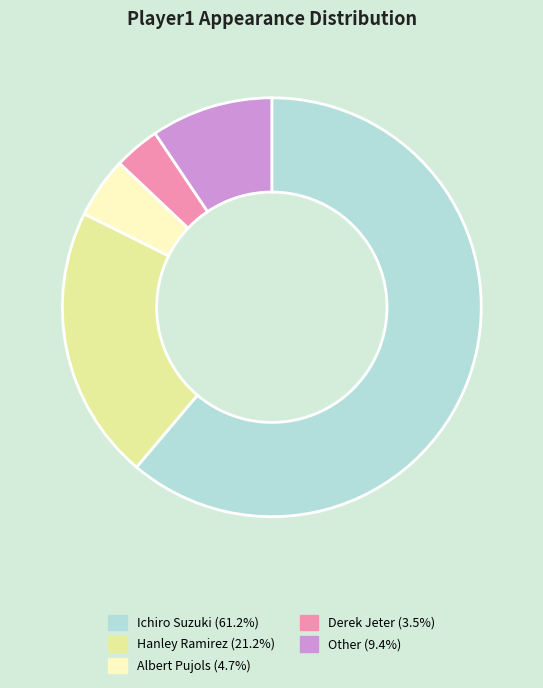

What is the ratio of the value at Other to the value at Hanley Ramirez?

0.4